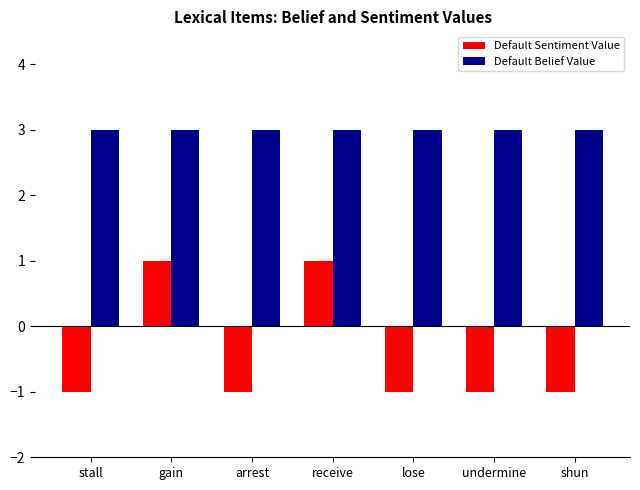

The value of Default Belief Value at shun is 1. True or false?

False